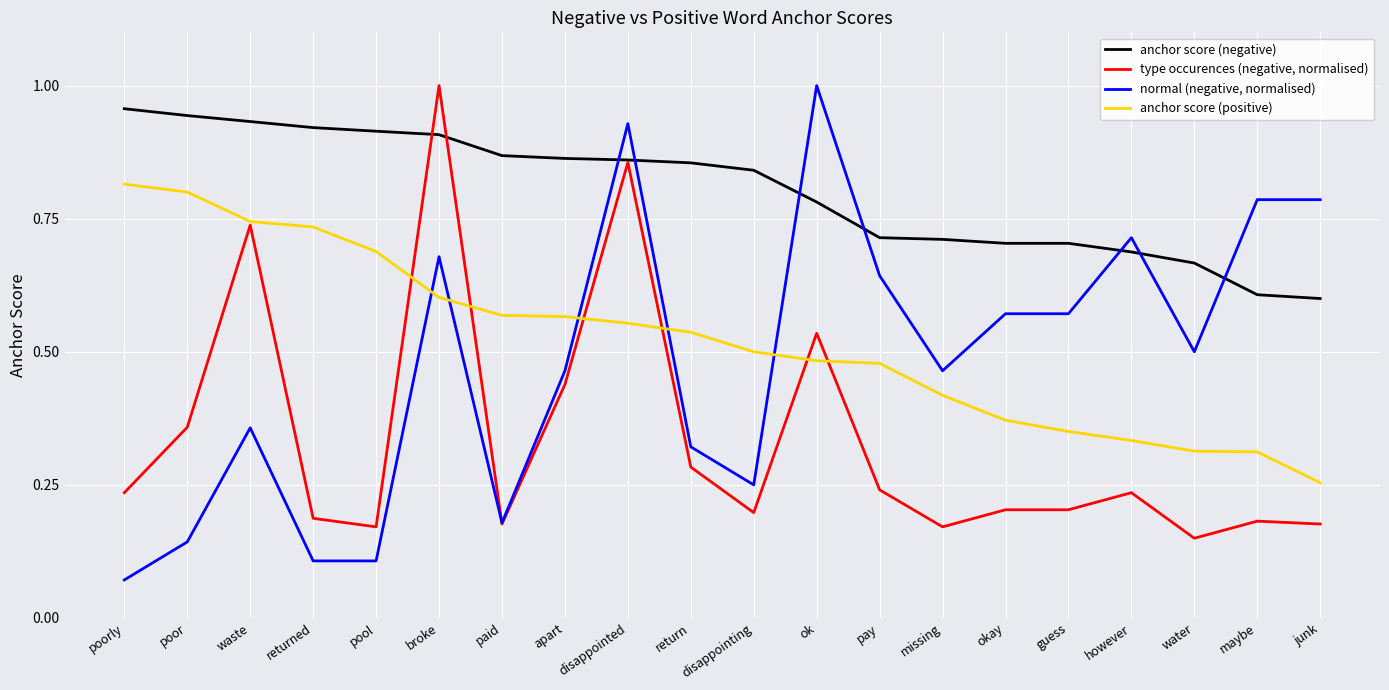

Which series has the widest spread of values?

normal (negative, normalised)